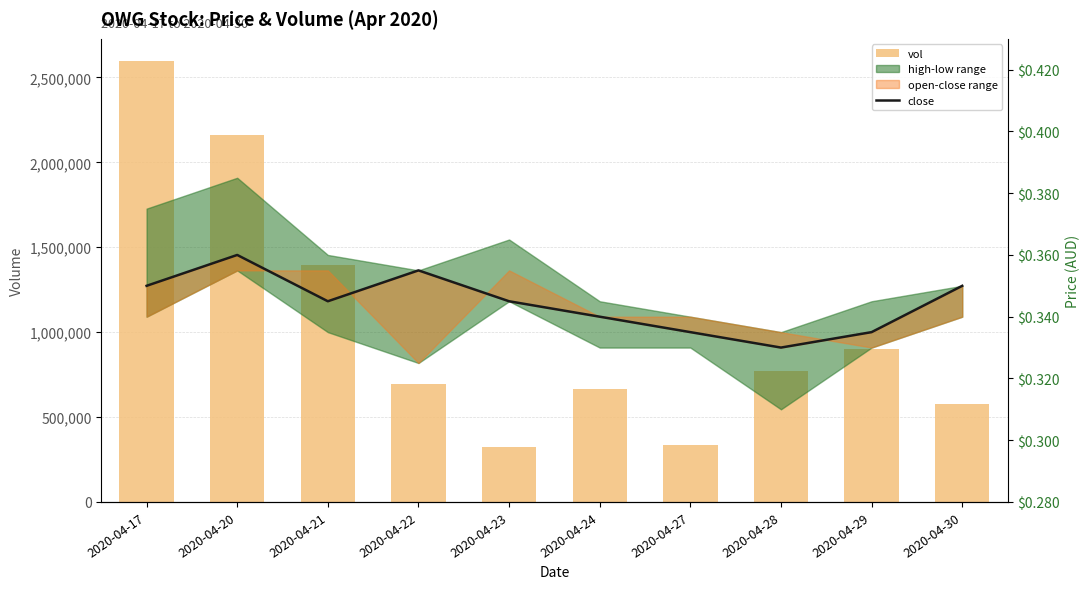

Where does the vol series first go above 769100?

2020-04-17